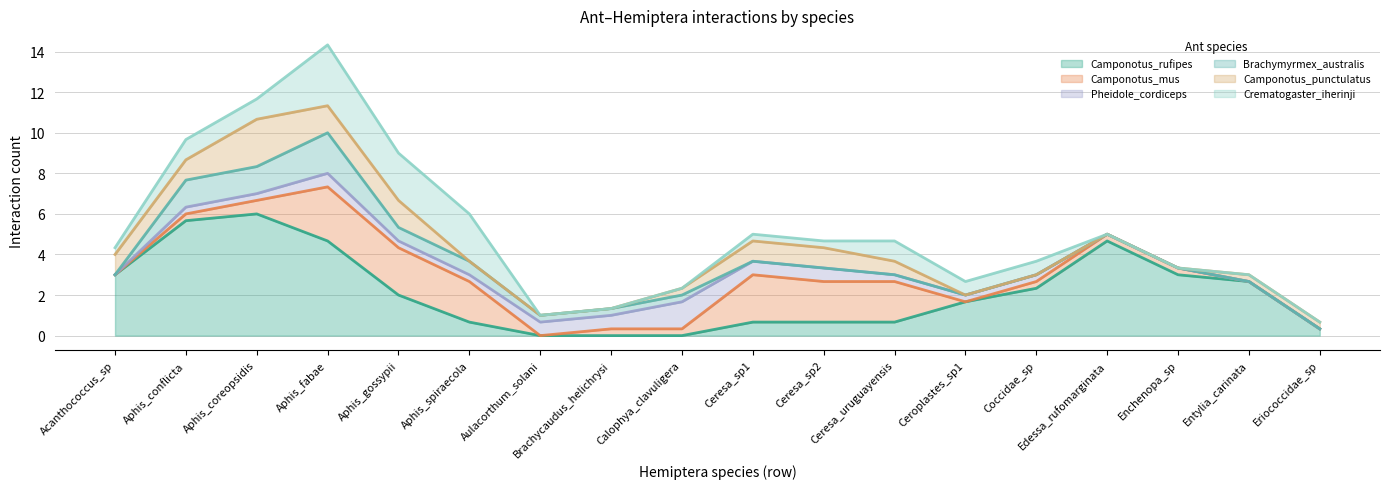

What is the total value across all series at Ceresa_sp1?

5.0